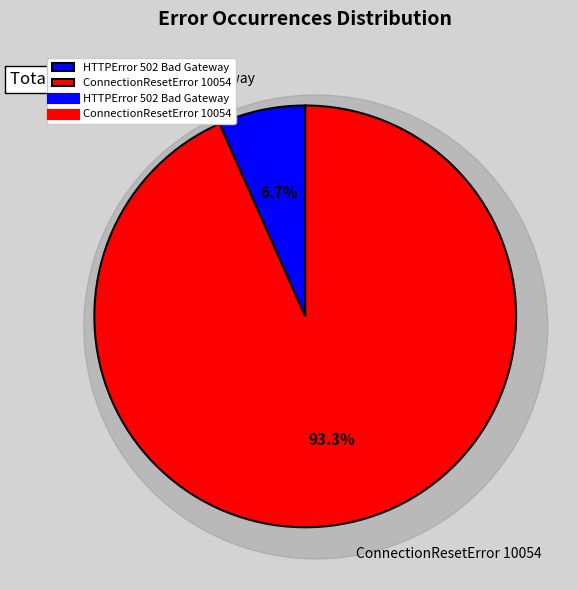

Is there any slice that represents more than half of the pie?

Yes